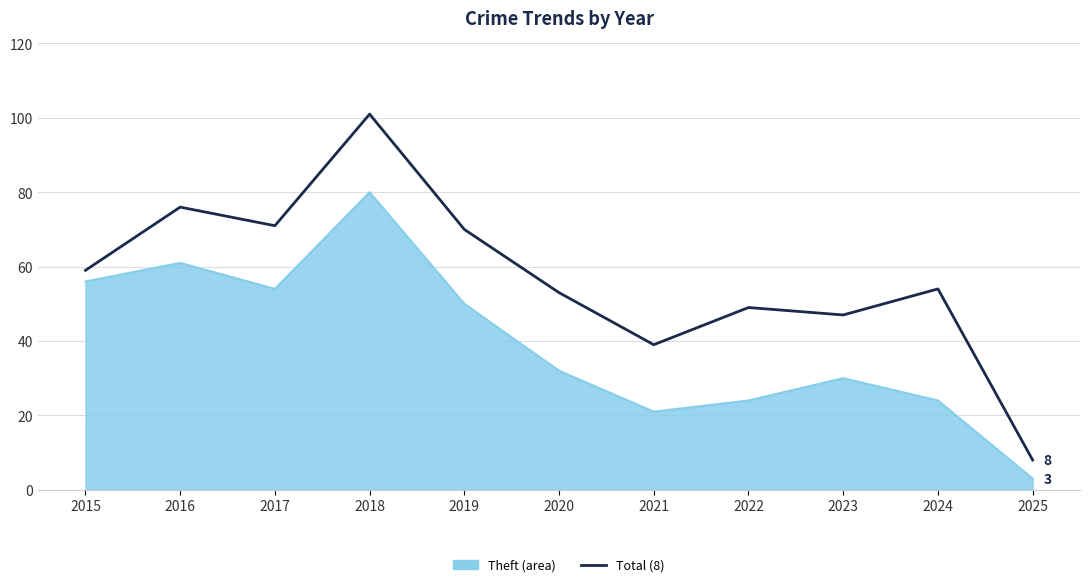

What is the total value across all series at 2016?

137